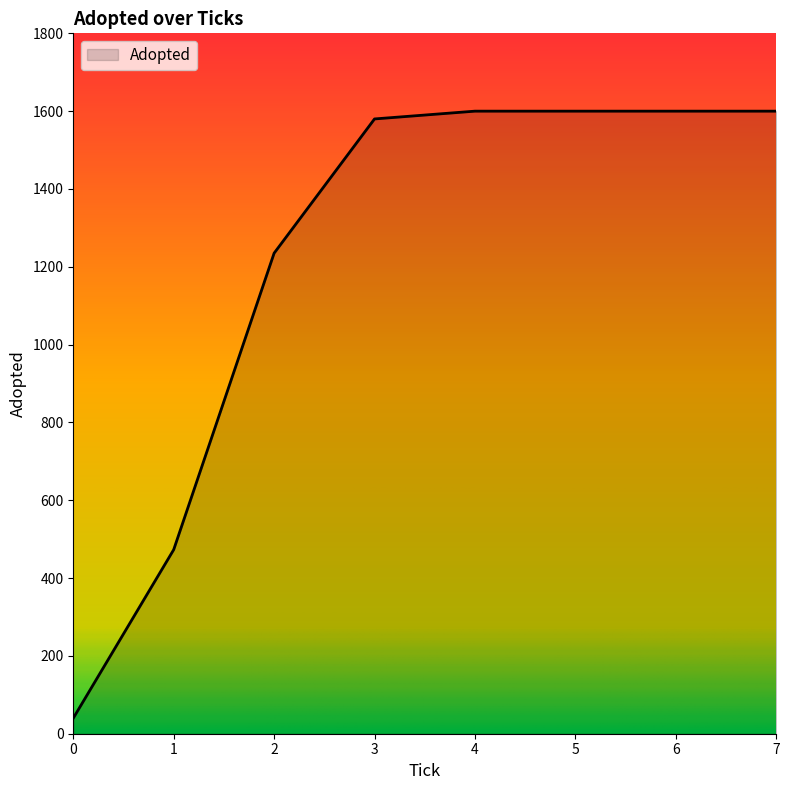

What is the change in value from 1 to 7?

+1127